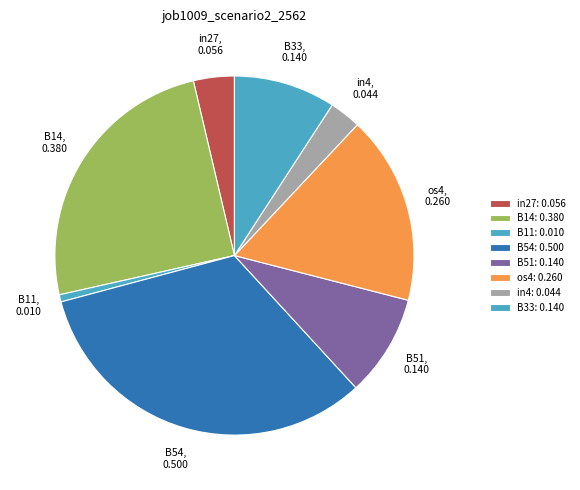

Do B14 and B11 together represent more than half of the pie?

No